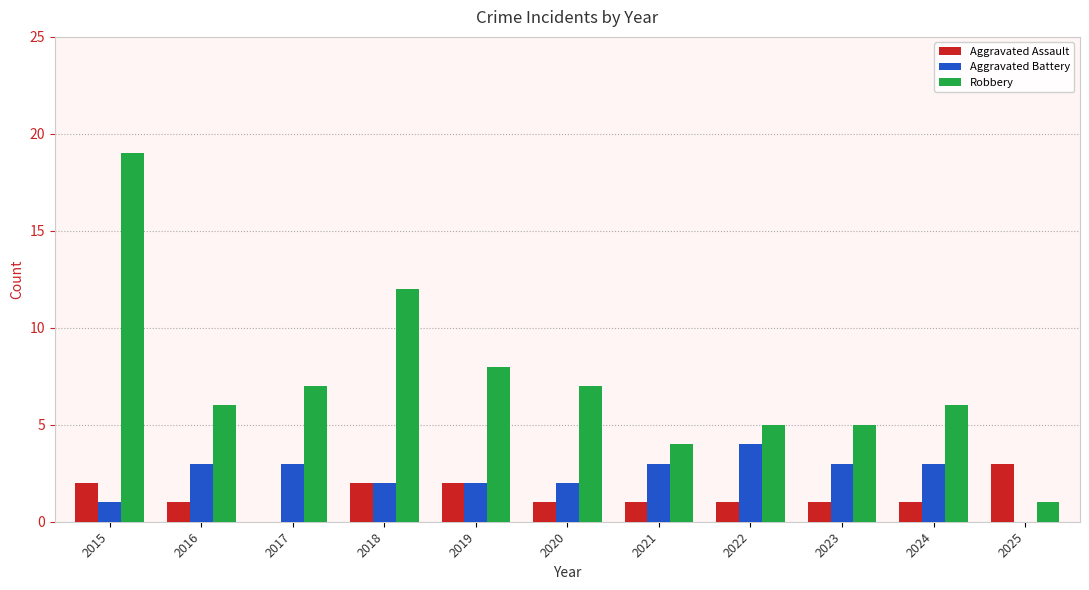

At which label does Aggravated Assault reach its peak?

2025